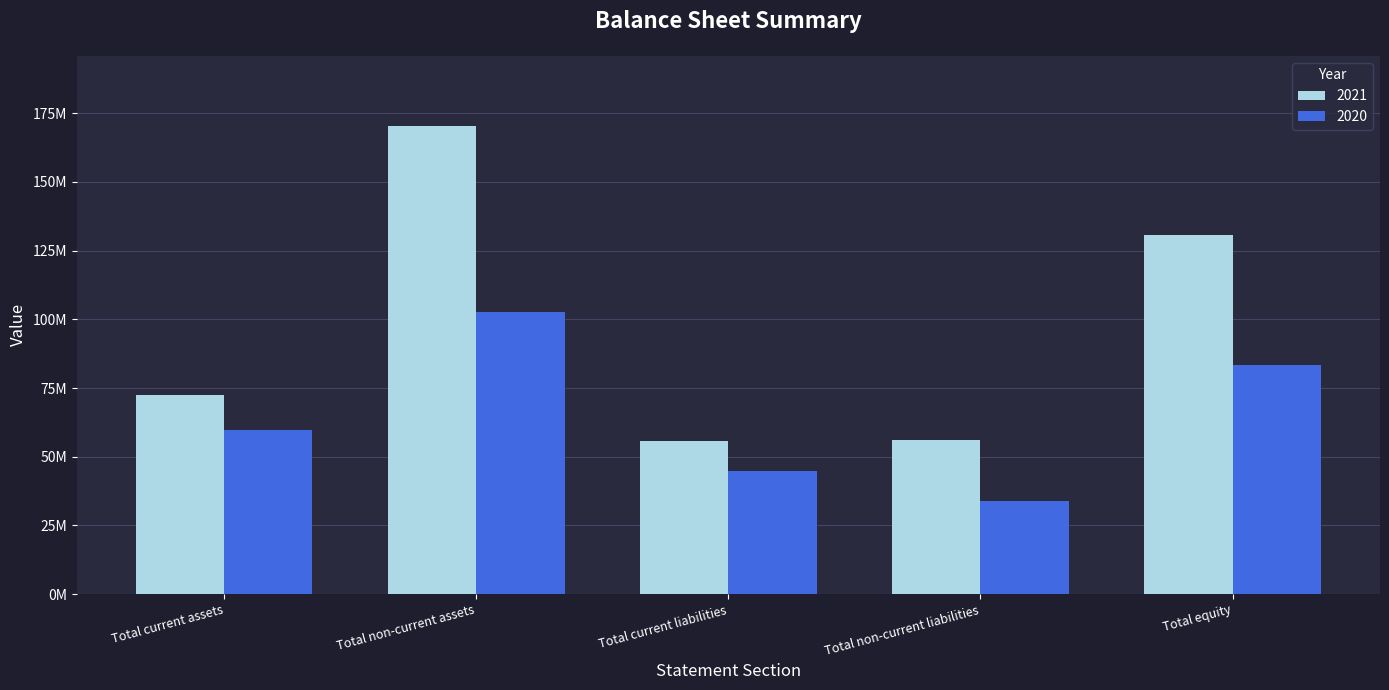

What is the maximum value shown in the chart?

170390954